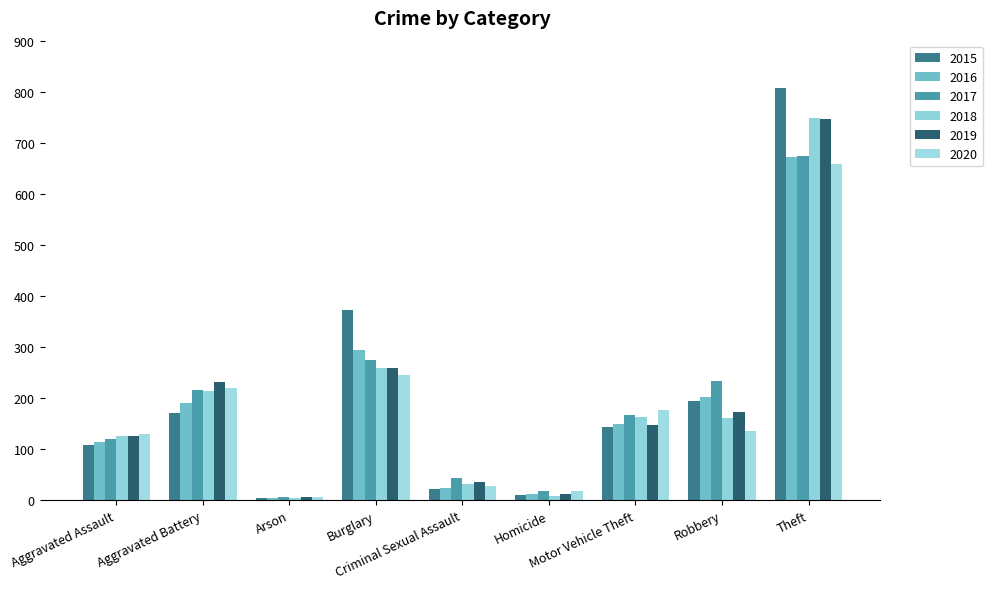

What is the total value across all series at Burglary?

1704